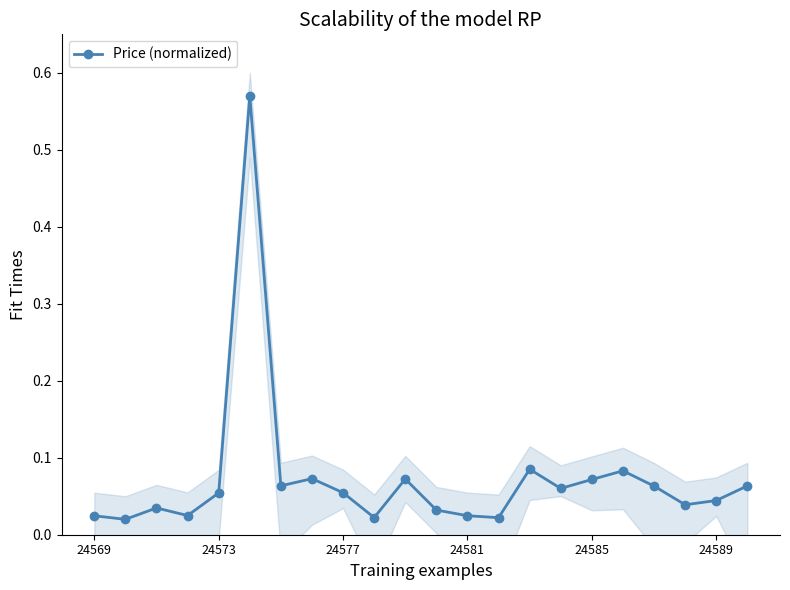

The Price (normalized) series shows 0.0 at 24577. True or false?

False